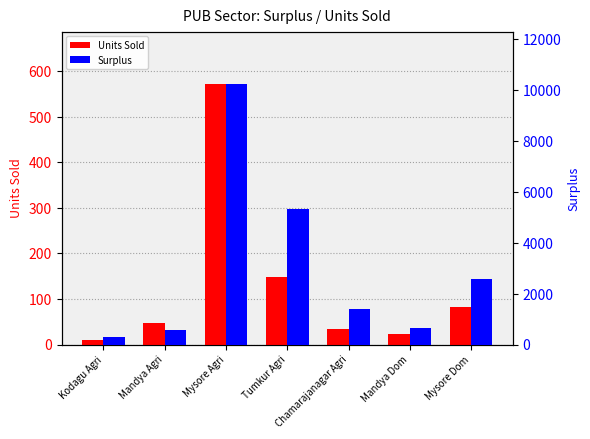

What is the label of the 2nd bar from the right?

Mandya Dom